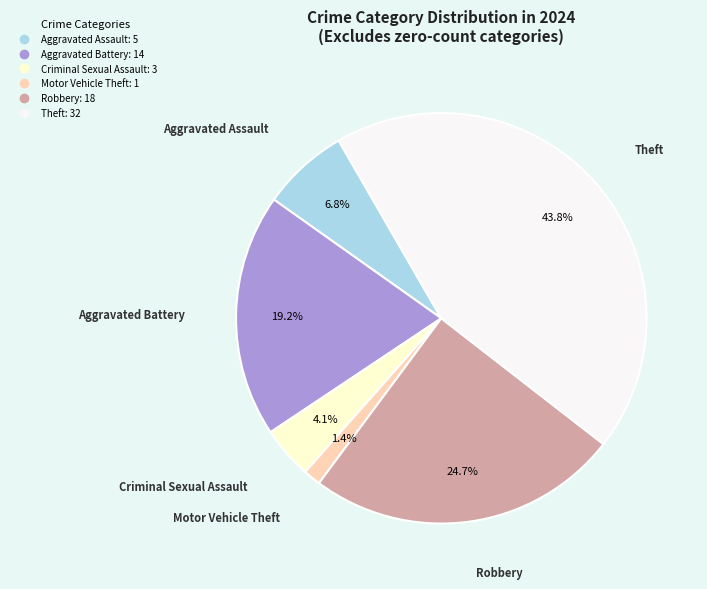

How many slices are in this pie chart?

6